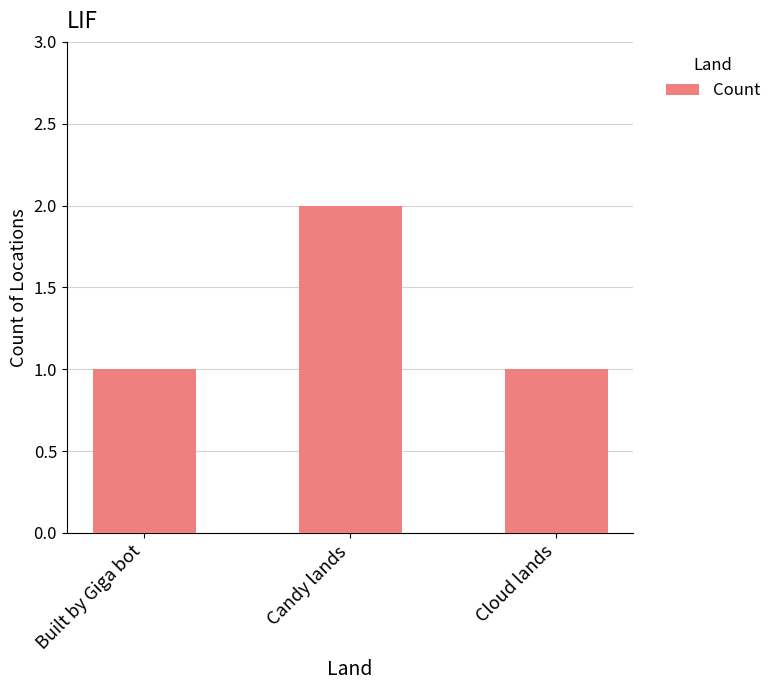

How many data points does each series have?

3